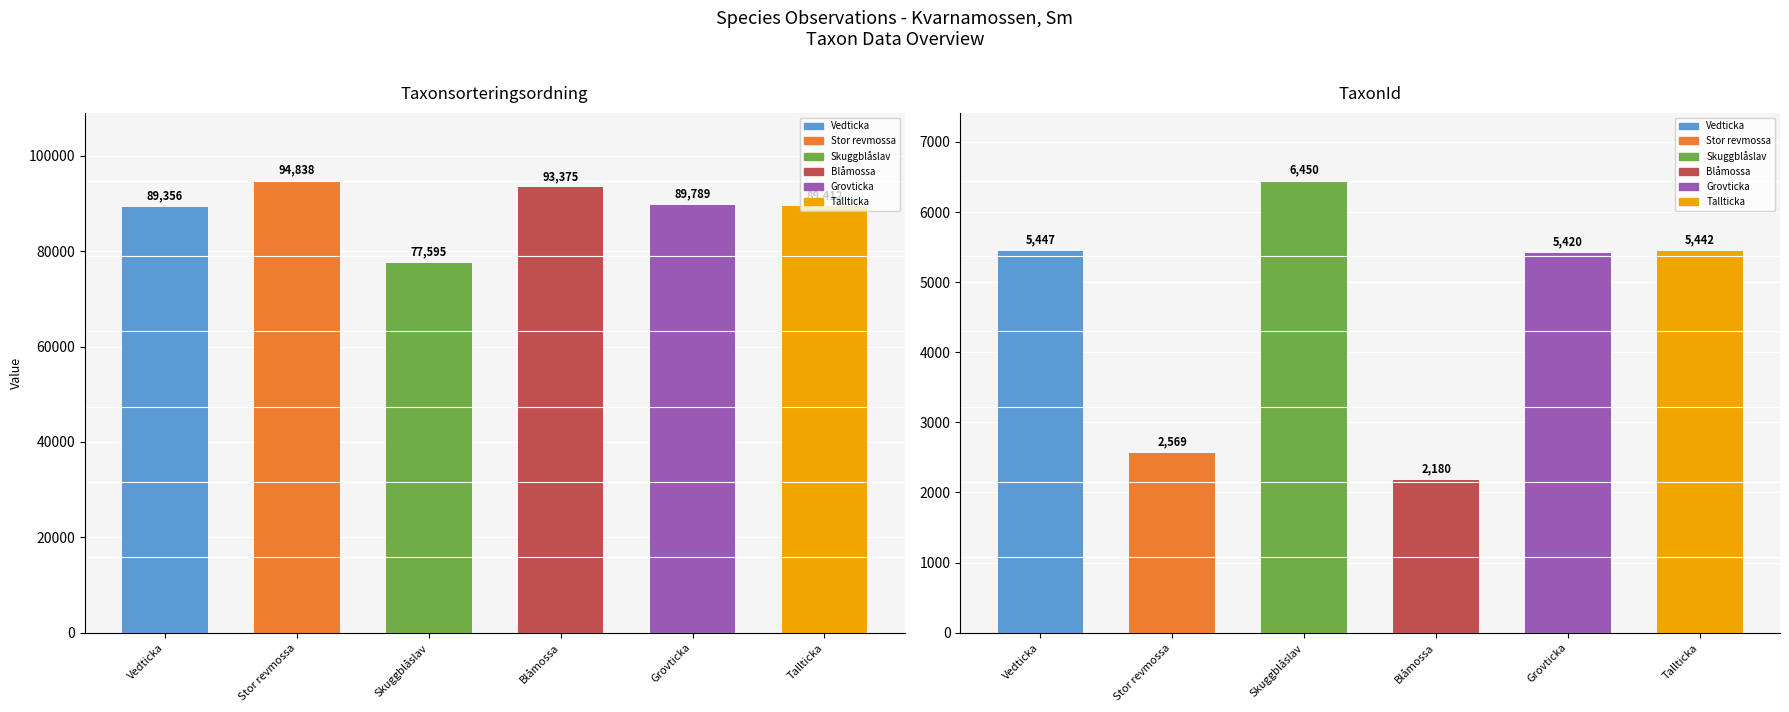

Does the chart contain stacked bars?

No